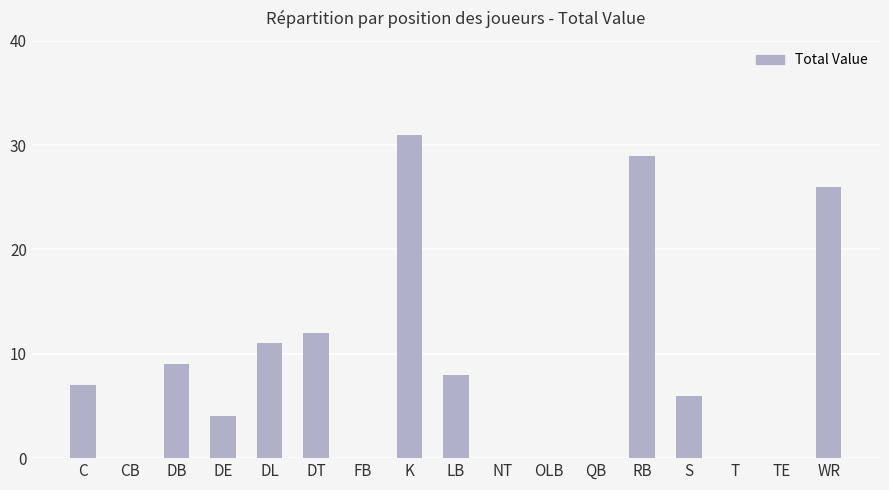

What is the sum of the values at CB and DT?

12